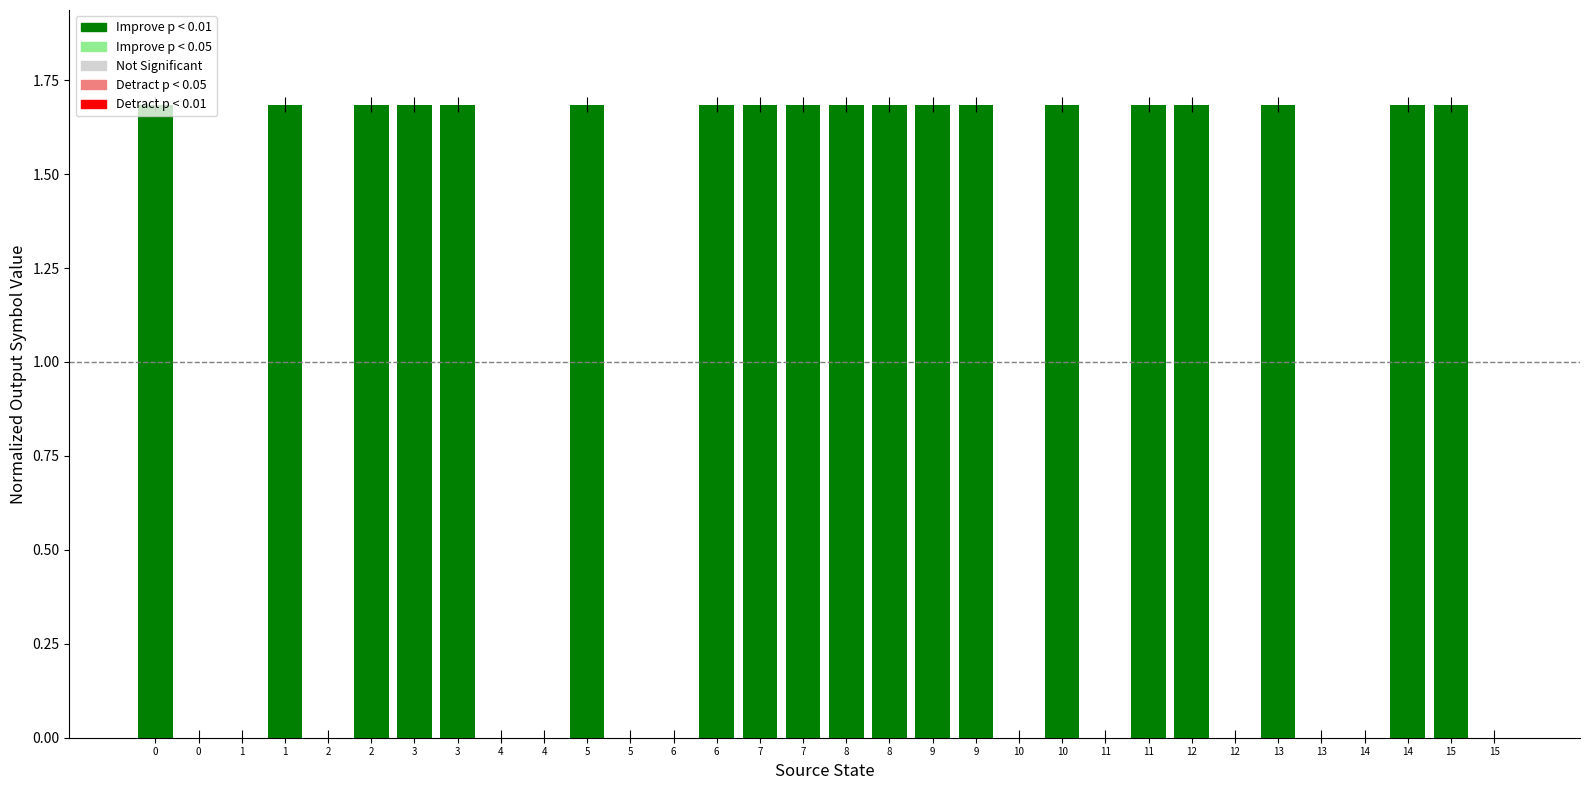

How many data points are above 1?

19